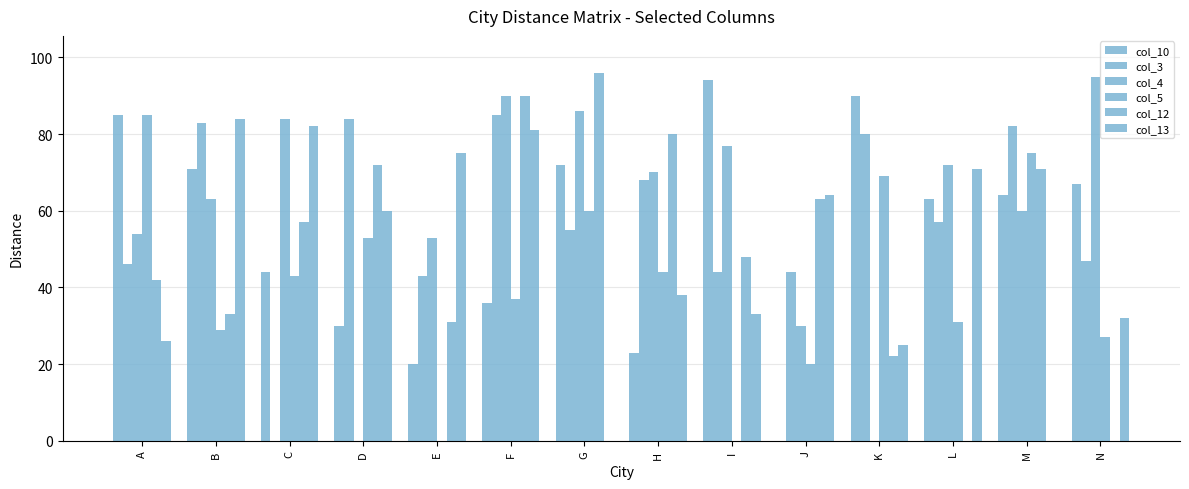

The value of col_10 at H is 23. True or false?

True